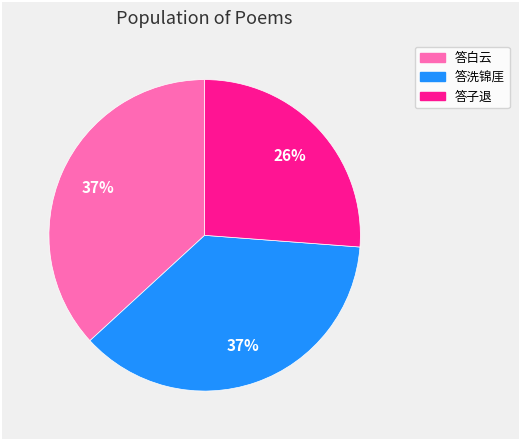

Does any single category account for the majority?

No